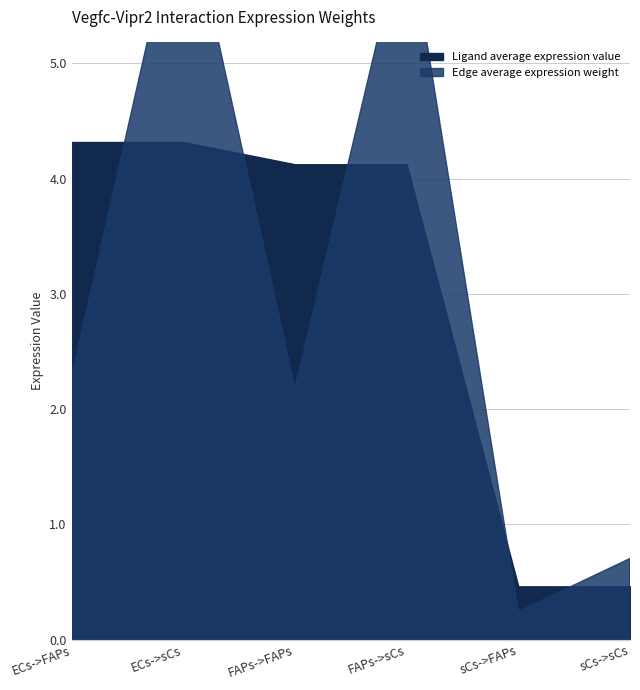

What is the difference between the maximum and minimum values in the Edge total expression weight series?

6.3